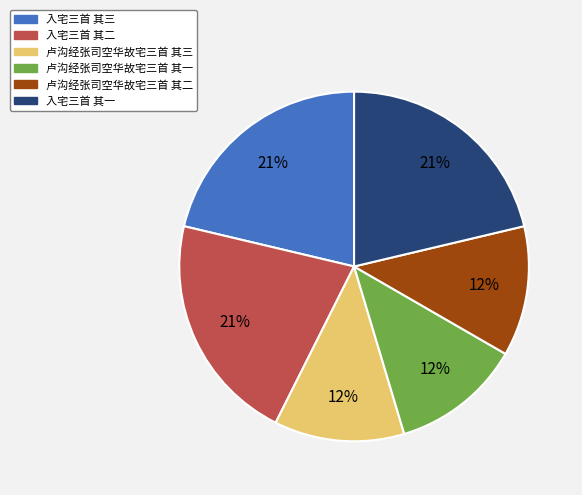

Is it true that 卢沟经张司空华故宅三首 其三 is 12% of the pie?

True